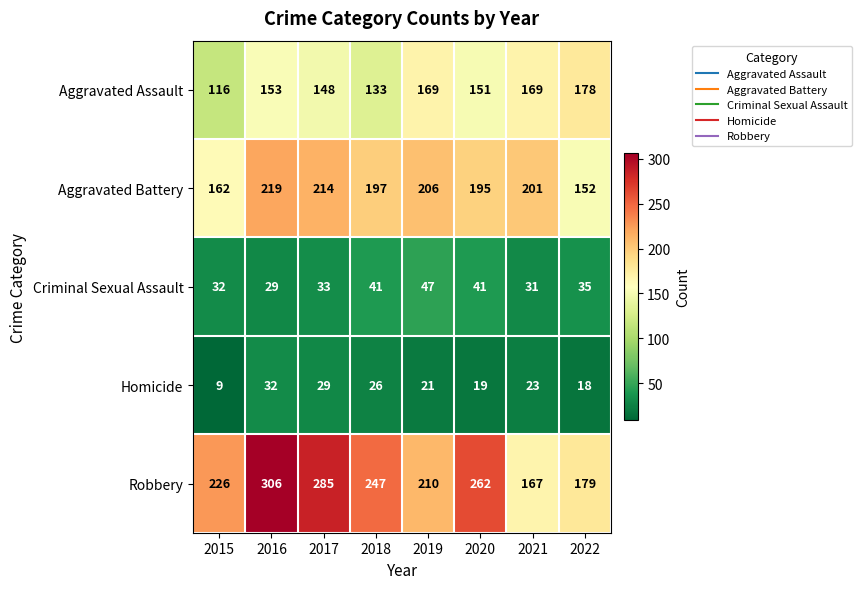

What is the total value across all series at 2017?

709